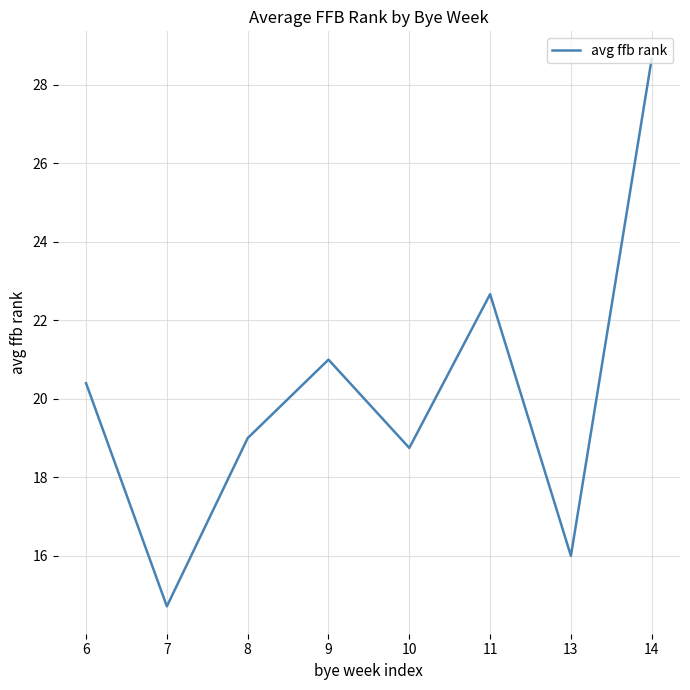

True or false: the data shows 26.2 at 7.

False